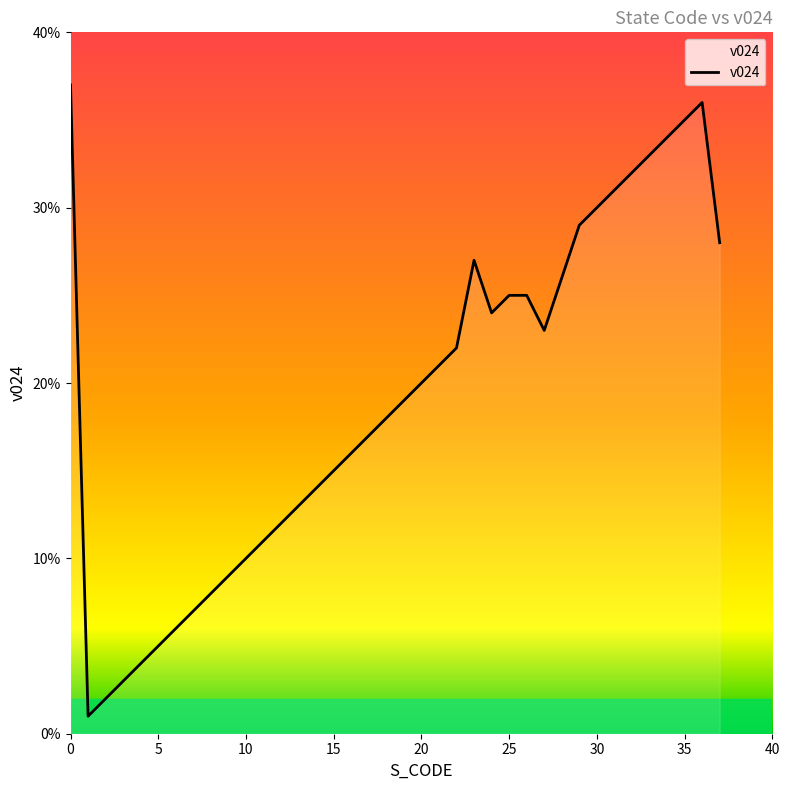

What is the greatest value displayed?

37